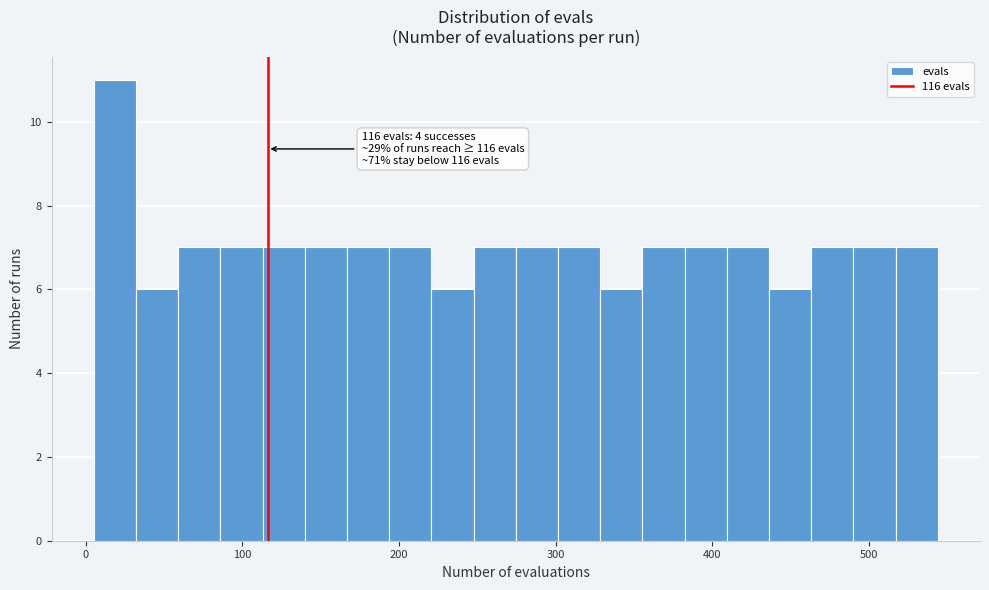

Around what value on the x-axis is the tallest bar? Give the approximate position of its centre, as read against the axis.

20